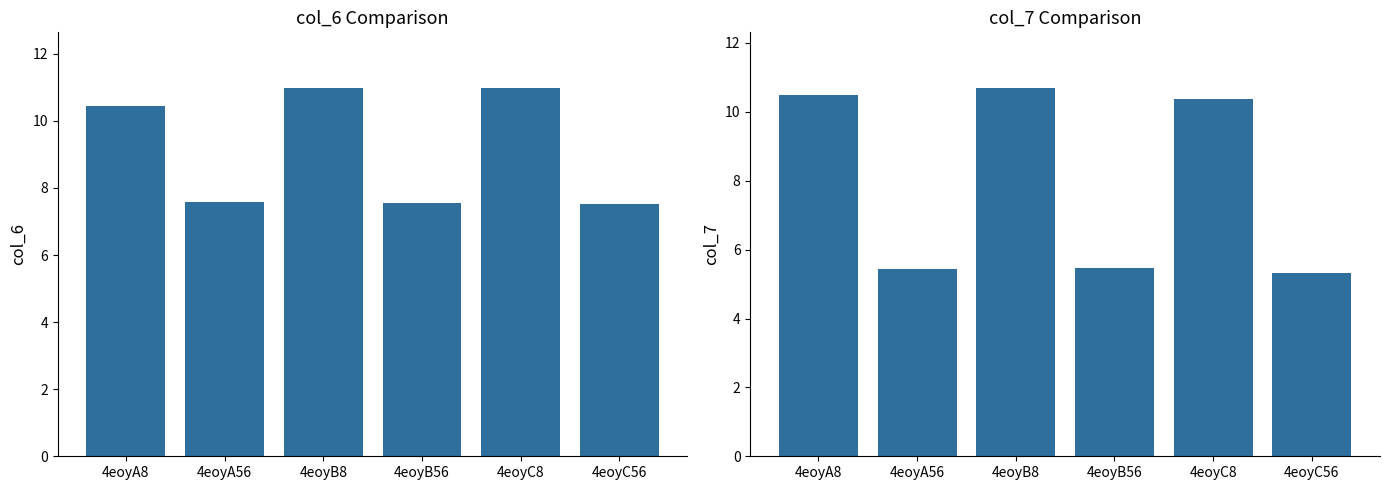

At which label does col_6 reach its minimum?

4eoyC56